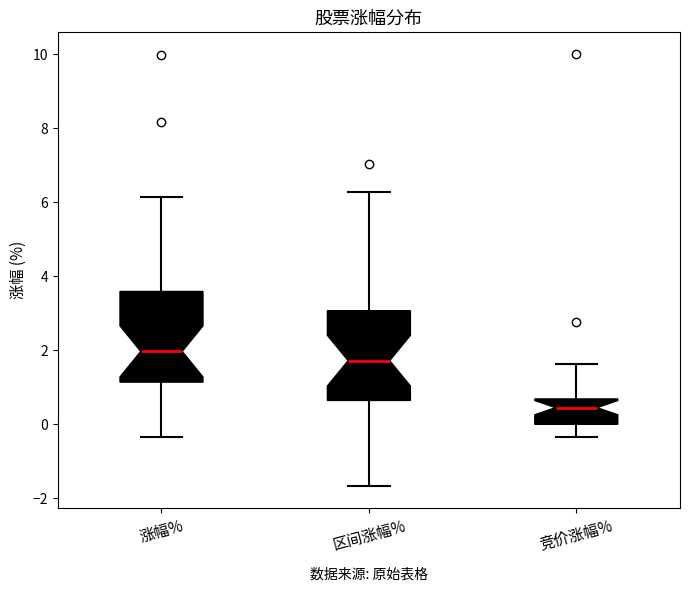

Reading left to right, transcribe this box plot: for each box, give where its median line is, the range the box spans, and where its two whiskers end, as read against the y-axis. The values are not printed on the chart, so give them approximately, as read against the axis.

涨幅%: median 2.0, box 1.2 to 3.6, whiskers -0.4 to 6.2
区间涨幅%: median 1.8, box 0.6 to 3.0, whiskers -1.6 to 6.2
竞价涨幅%: median 0.4, box 0.0 to 0.6, whiskers -0.4 to 1.6